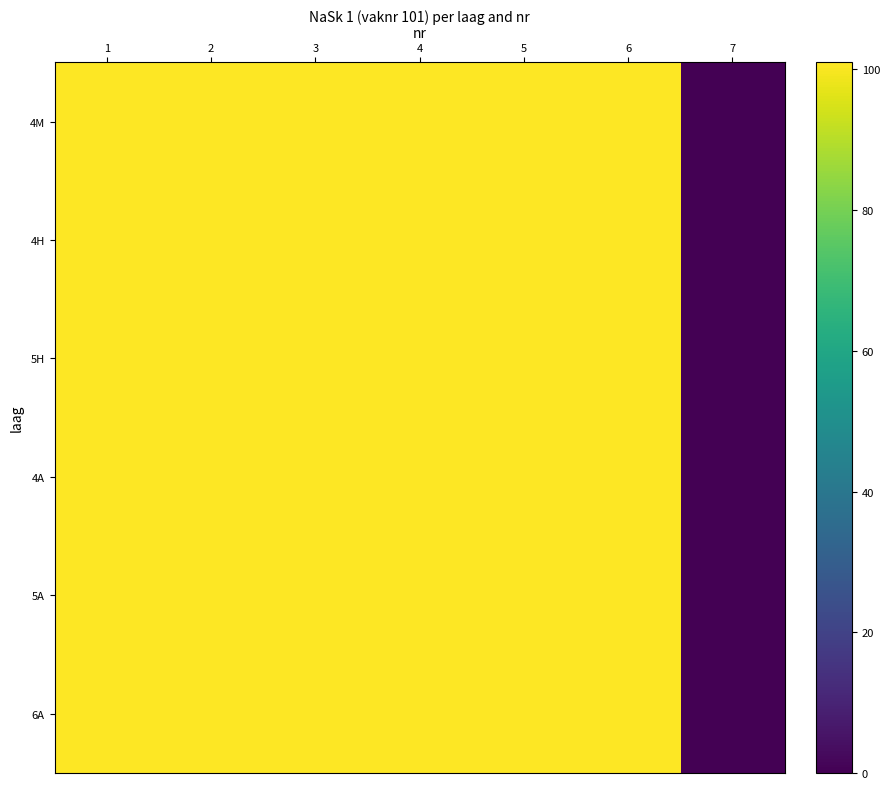

Which label corresponds to the largest value in the chart?

1